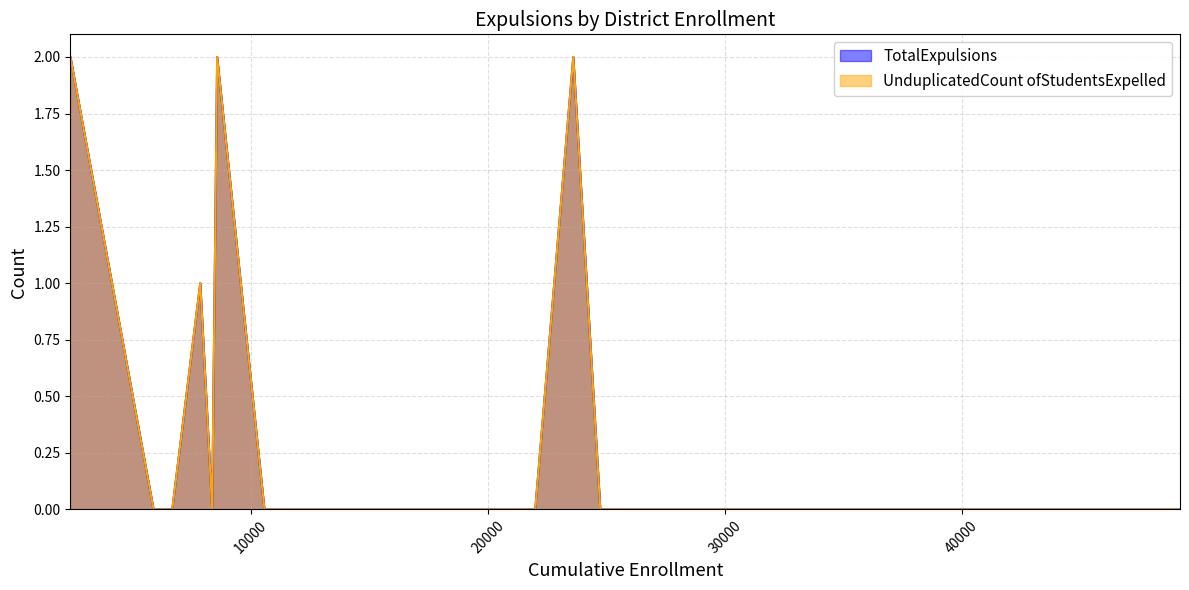

What is the difference between the maximum and minimum values in the UnduplicatedCount ofStudentsExpelled series?

2